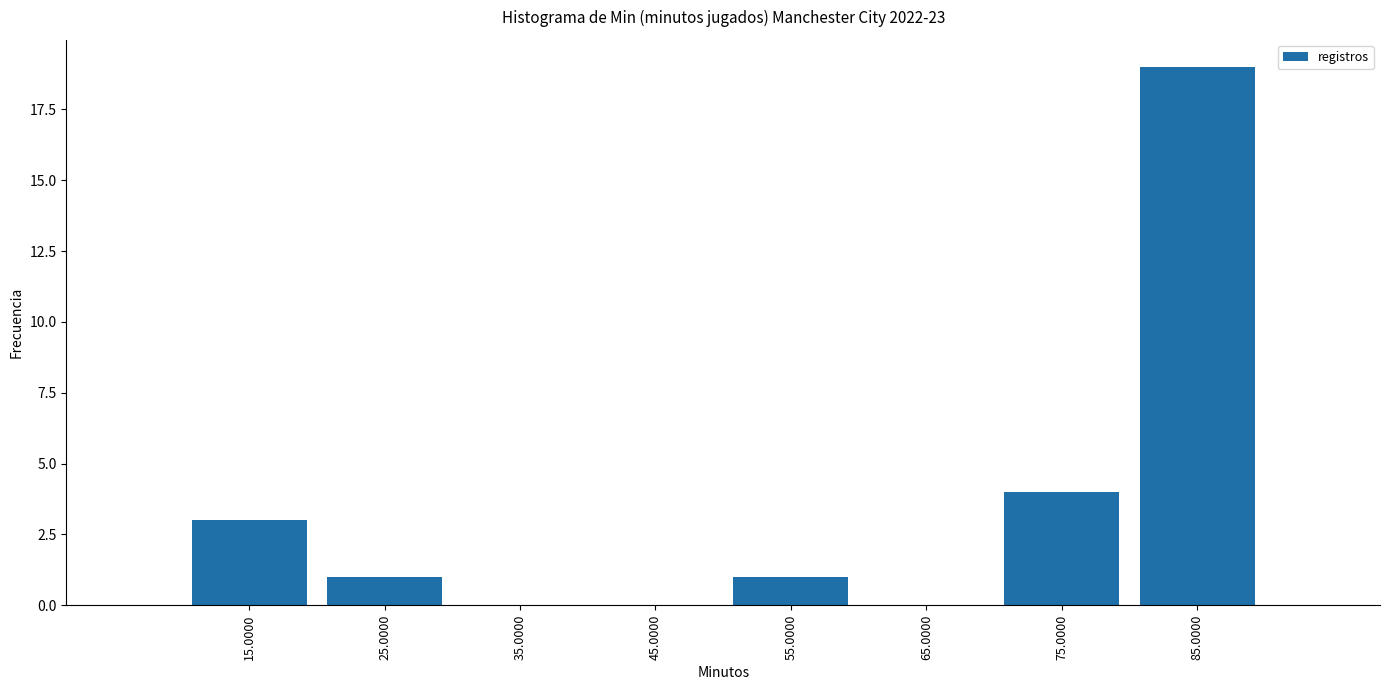

Reading left to right, list every bar in this chart as the range it spans on the x-axis followed by its height. The values are not printed on the chart, so give them approximately, as read against the axis.

10 to 20: 3
20 to 30: 1
30 to 40: 0
40 to 50: 0
50 to 60: 1
60 to 70: 0
70 to 80: 4
80 to 90: 19